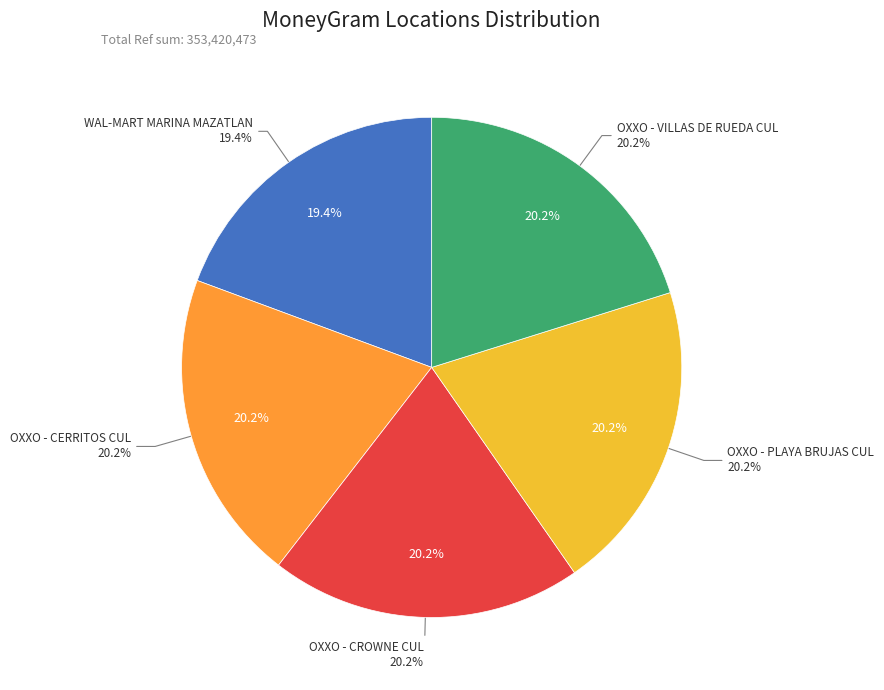

What is the total percentage of OXXO - VILLAS DE RUEDA CUL and WAL-MART MARINA MAZATLAN?

39.5%